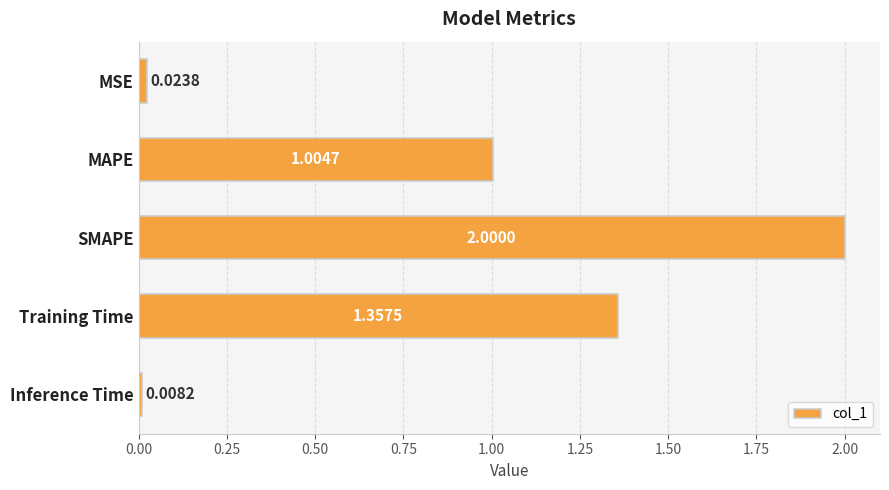

What is the label of the 2nd bar from the bottom?

Training Time